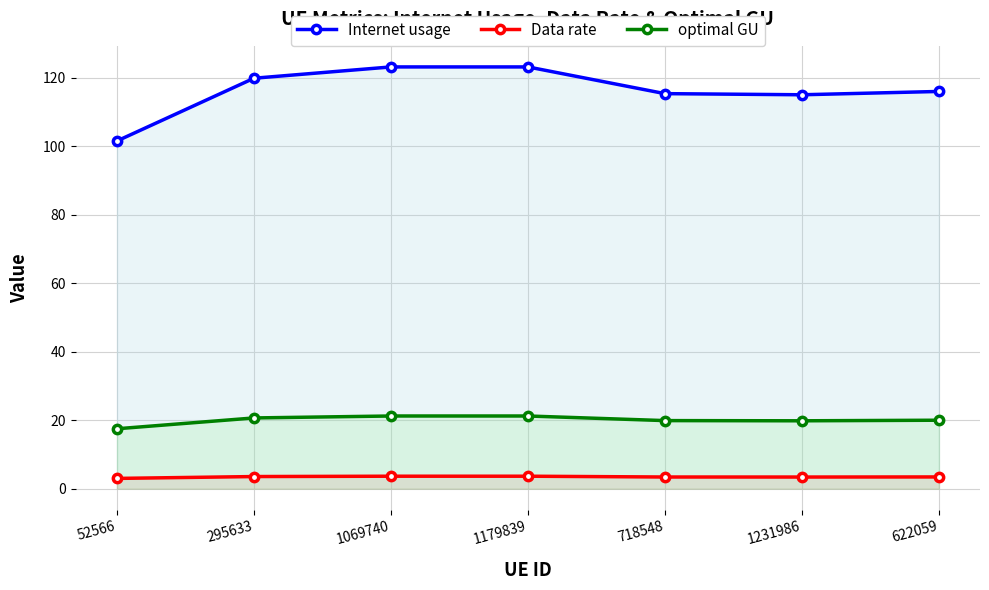

Which has a higher value, 718548 or 622059?

622059